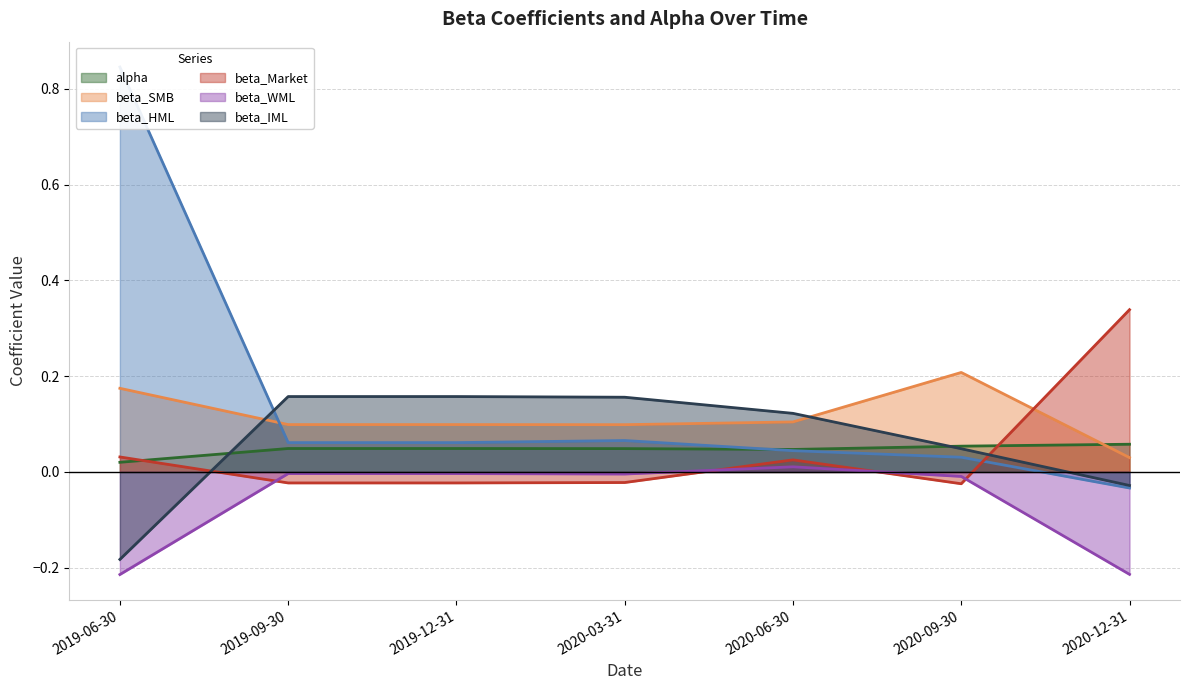

Where do alpha and beta_Market first cross each other?

2019-06-30 and 2019-09-30